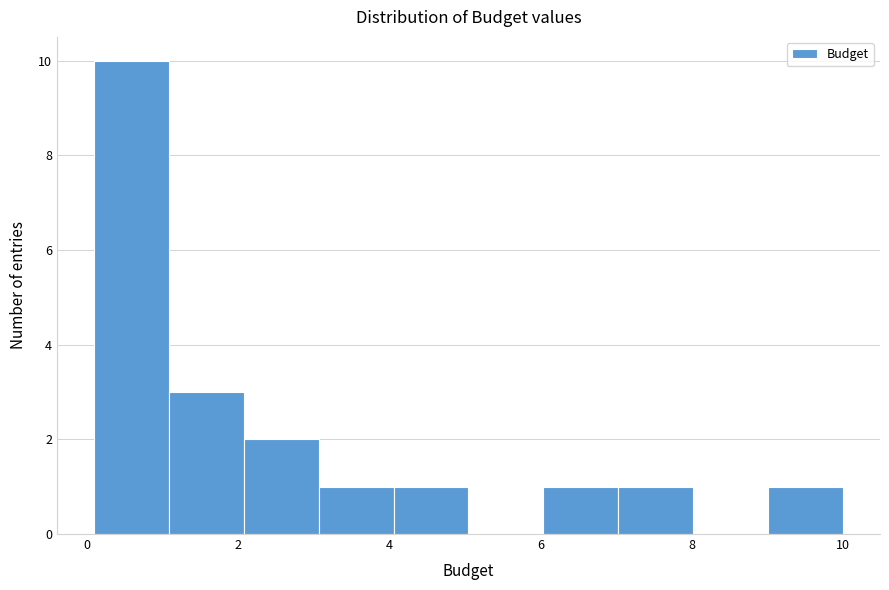

Reading left to right, transcribe this chart: for each bar, give the range it covers on the x-axis and its height. Neither the bar edges nor the heights are printed on the chart, so give them approximately, as read against the axes.

0.2 to 1.0: 10
1.0 to 2.0: 3
2.0 to 3.0: 2
3.0 to 4.0: 1
4.0 to 5.0: 1
5.0 to 6.0: 0
6.0 to 7.0: 1
7.0 to 8.0: 1
8.0 to 9.0: 0
9.0 to 10.0: 1